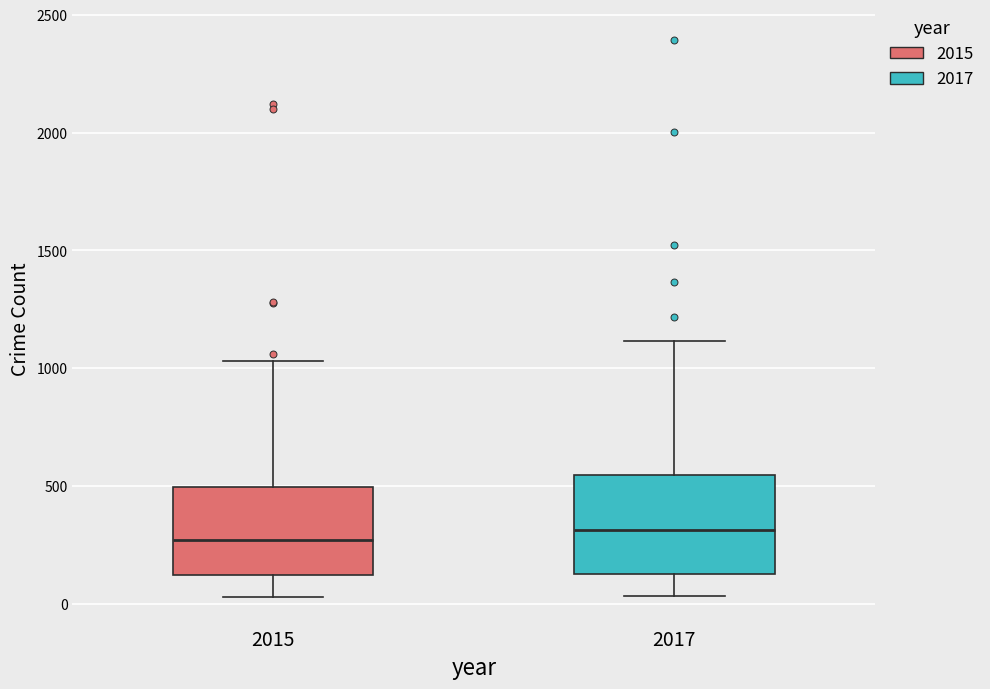

Reading left to right, read every box against the y-axis: the position of its median line, the range the box covers, and the ends of its whiskers. The values are not printed on the chart, so give them approximately, as read against the axis.

2015: median 250, box 100 to 500, whiskers 50 to 1050
2017: median 300, box 150 to 550, whiskers 50 to 1100